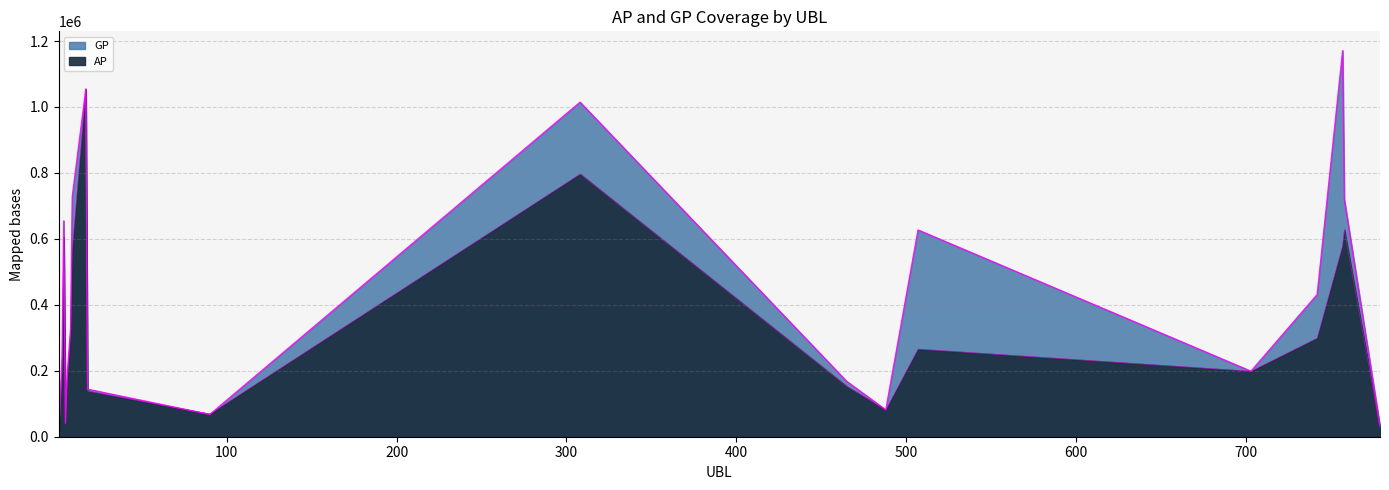

Is the value of GP at 90 greater than the value of AP at 3?

No